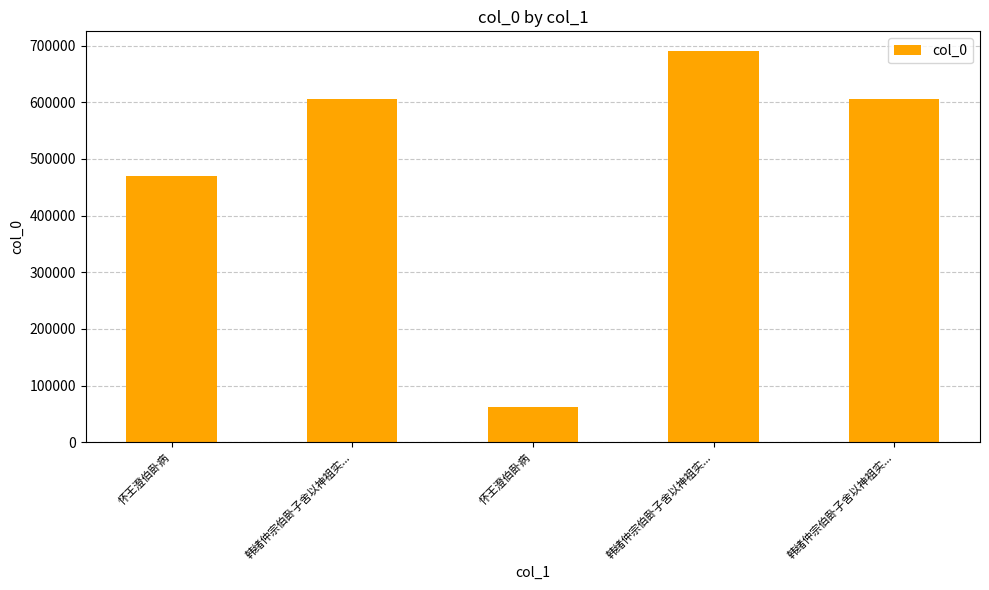

What is the minimum value shown in the chart?

61537